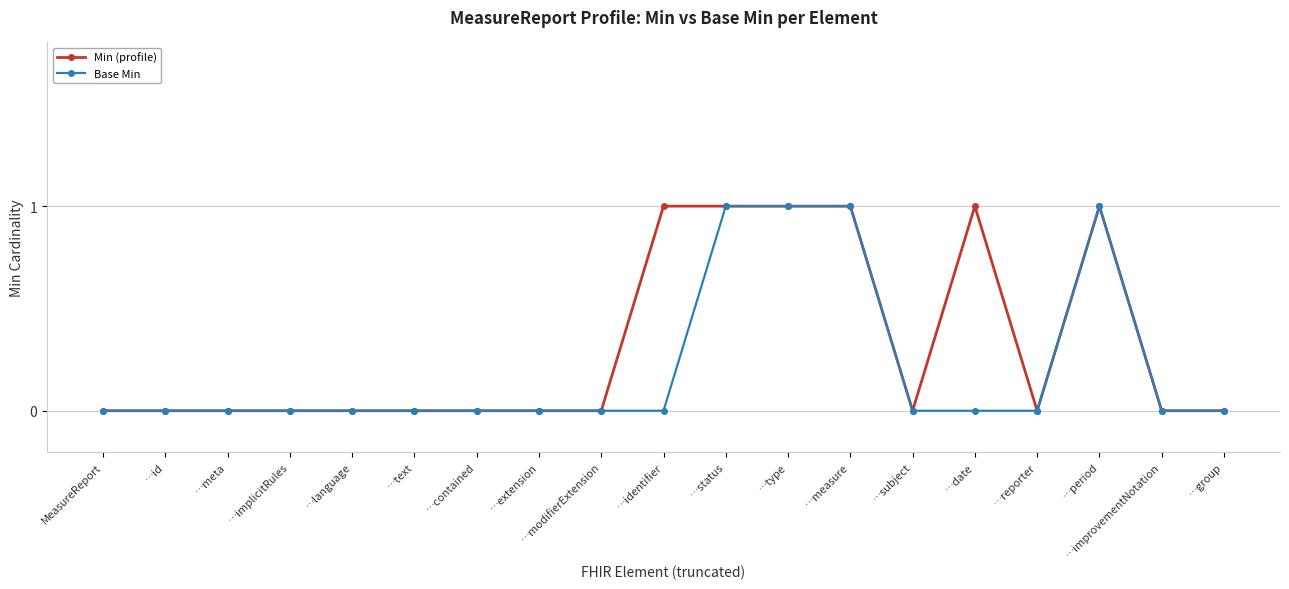

What is the label of the 1st point from the right?

…group